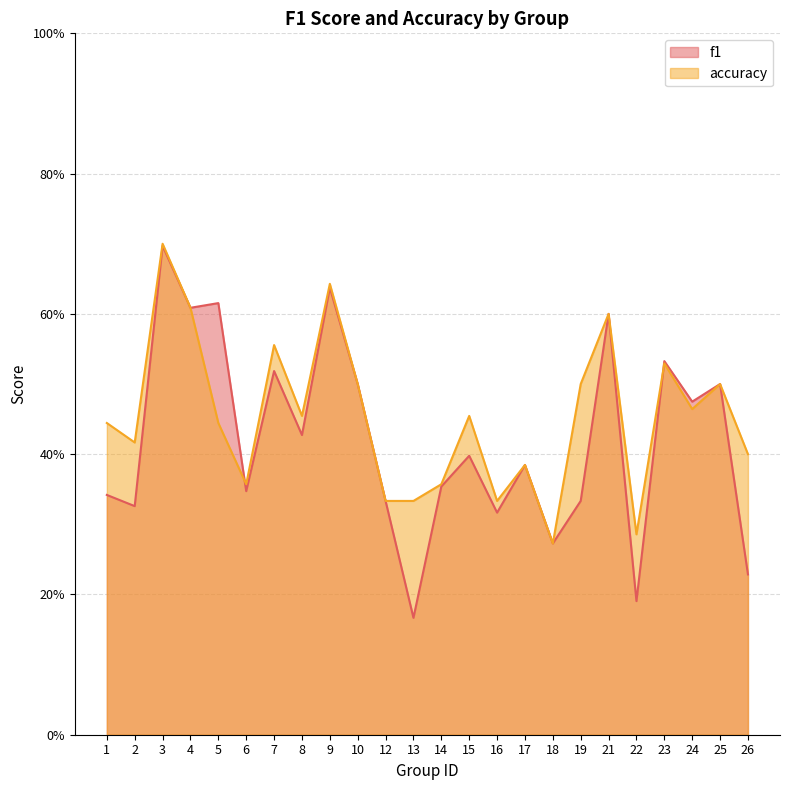

Rank the series at 14 from lowest to highest value.

f1, accuracy